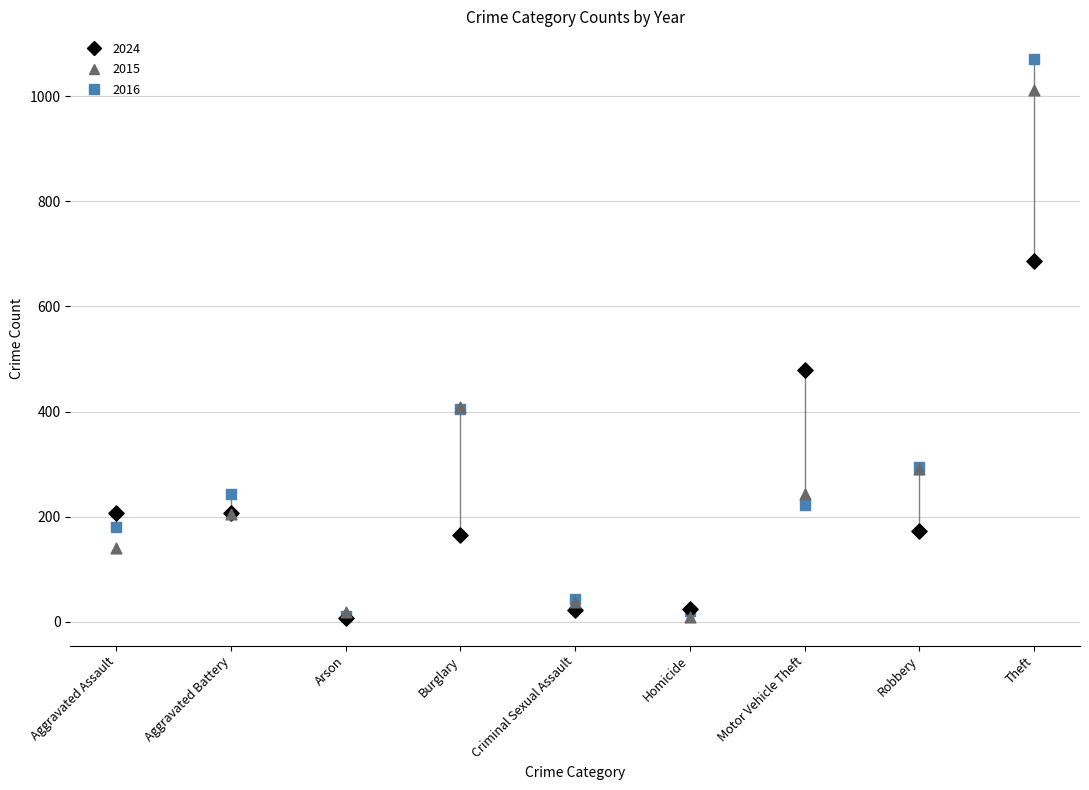

What are all the series names shown in the legend?

2024, 2015, 2016